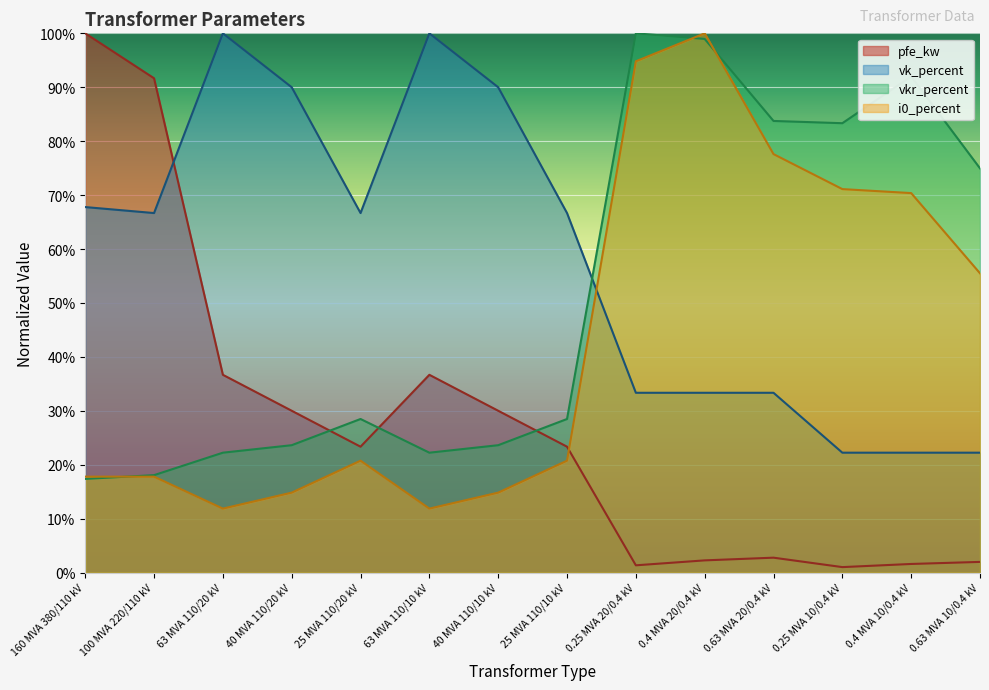

How many lines are shown in the chart?

4